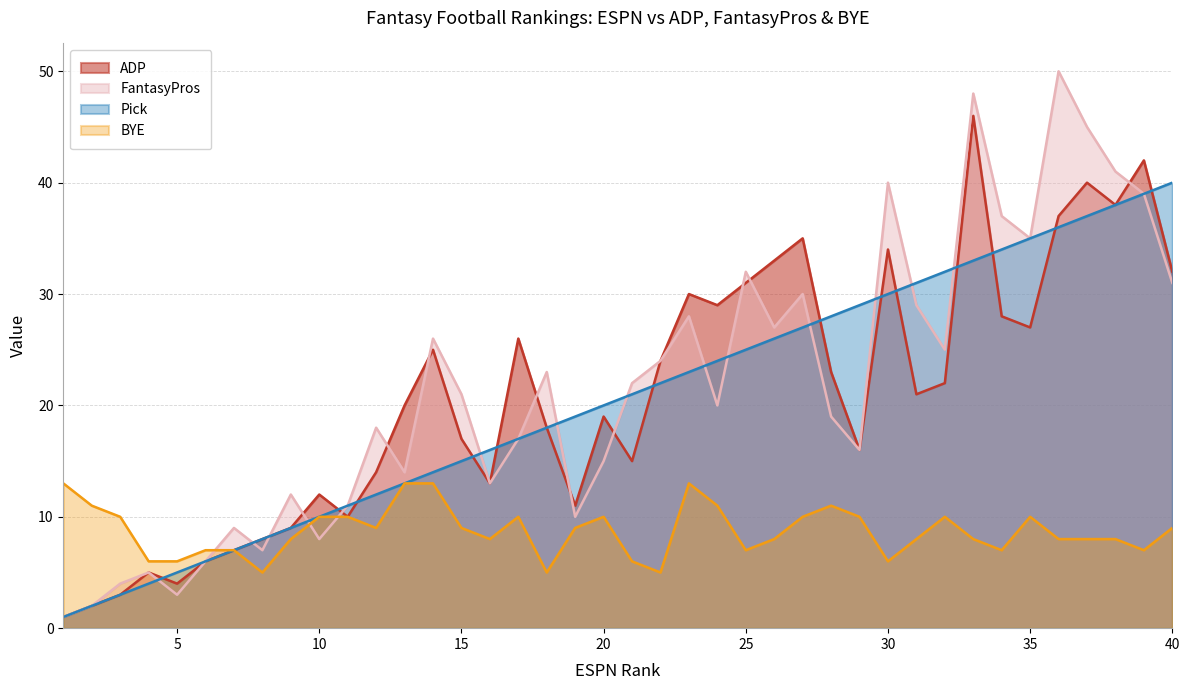

Which has a higher value, 1.0 or 25.0?

25.0